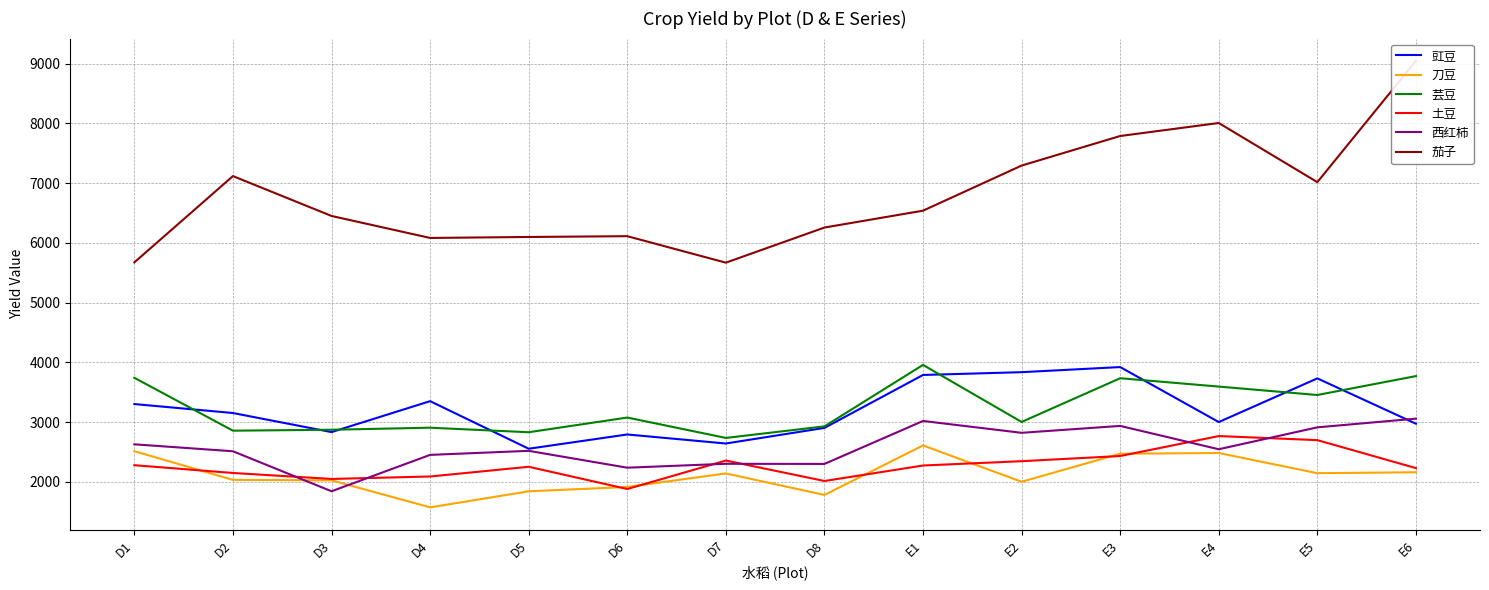

Read the 西红柿 value at E1.

3020.2